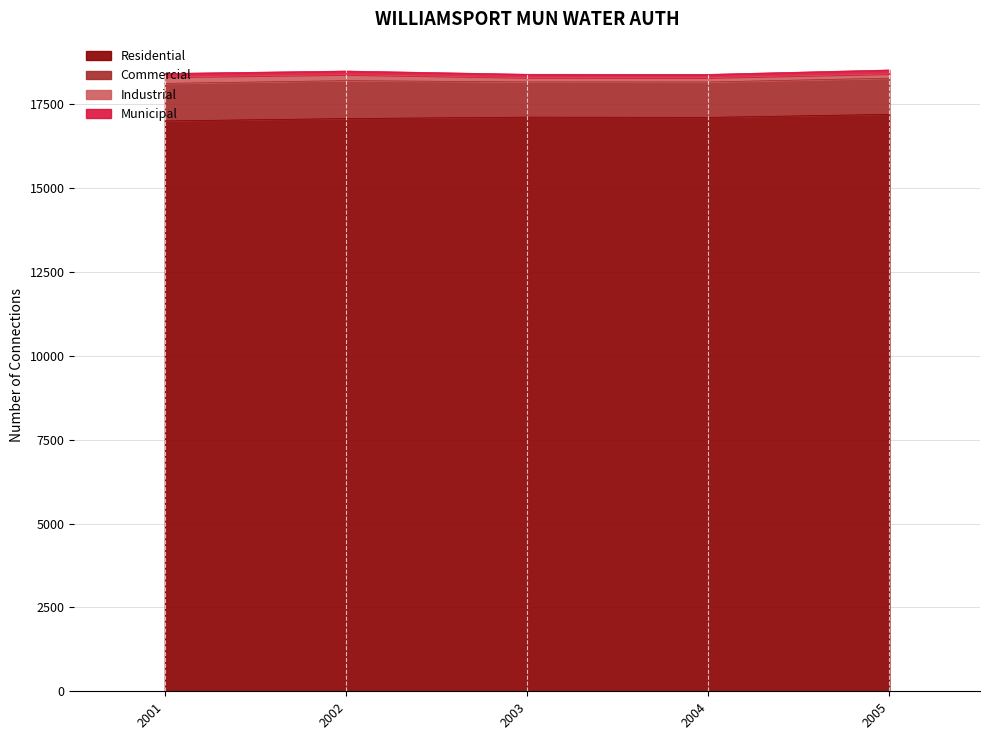

Does the chart have visible grid lines?

Yes